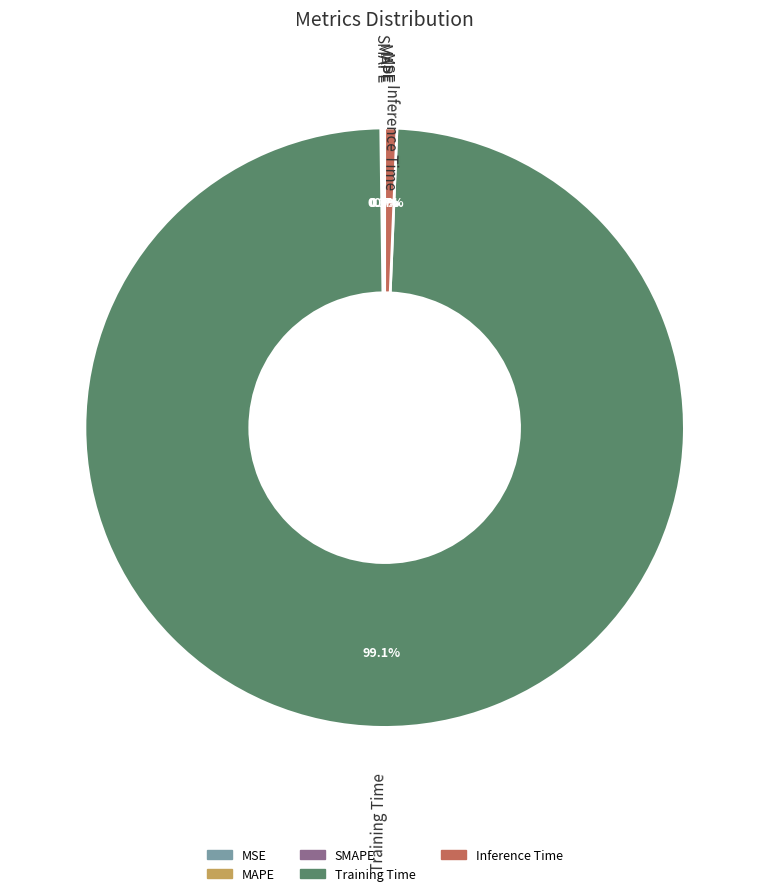

What is the majority slice?

Training Time